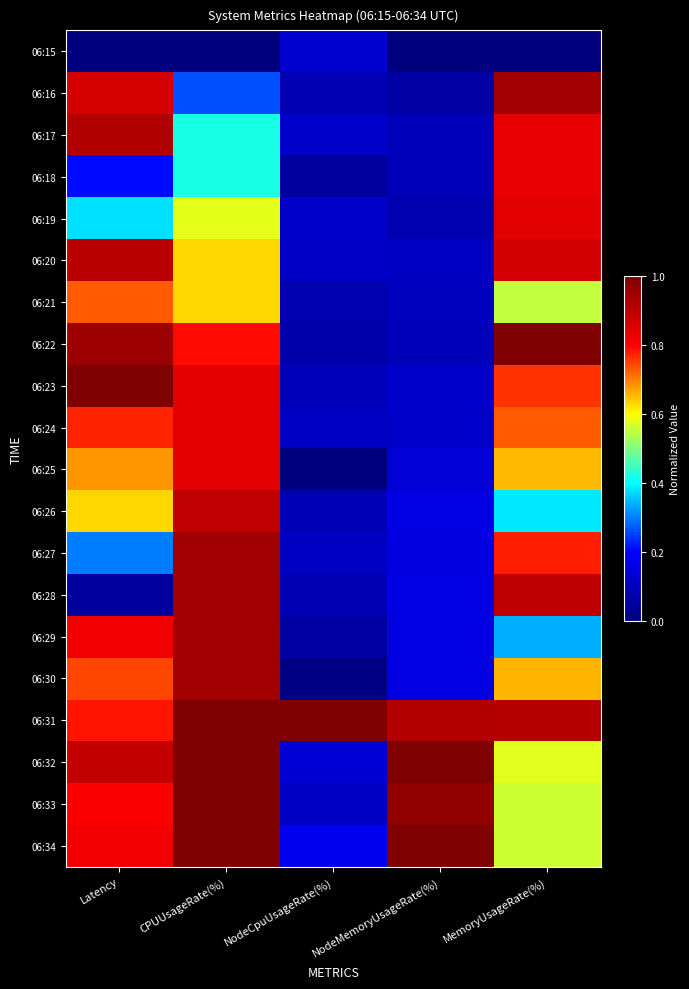

Which series has the largest total across all categories?

06:31